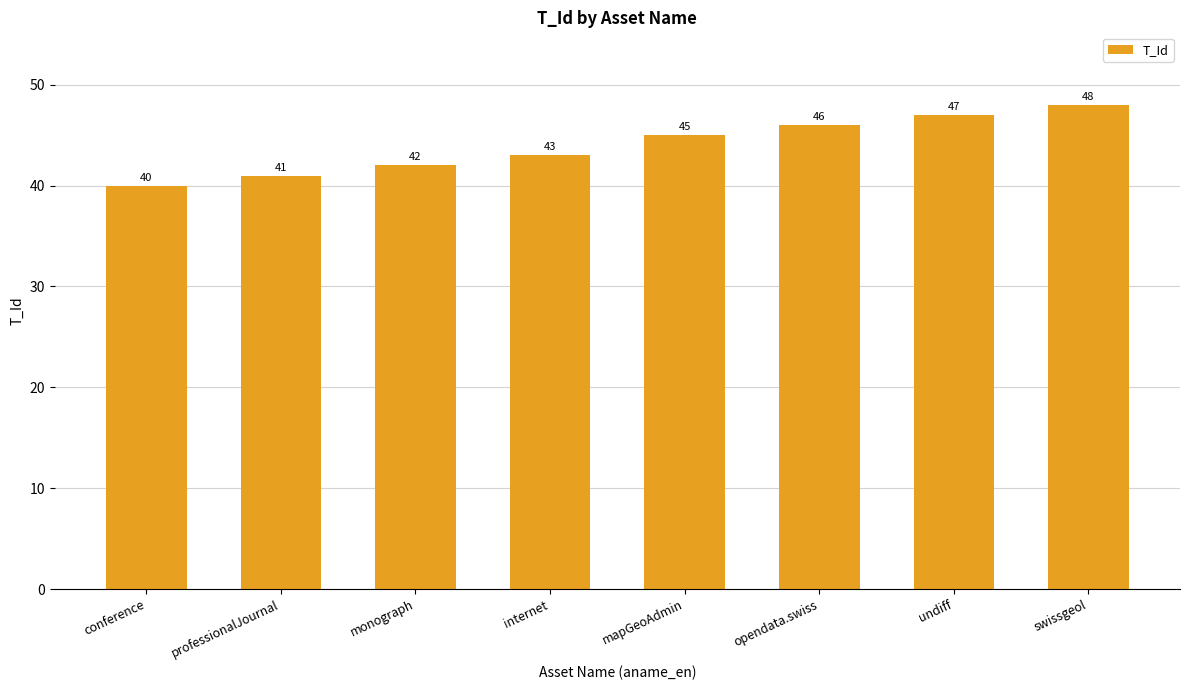

Does the chart contain any negative values?

No